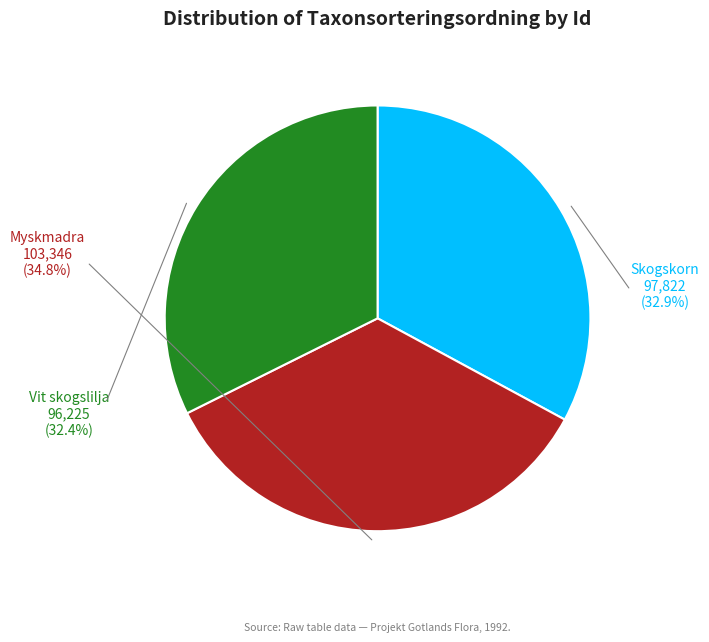

What is the largest slice in the pie chart?

Myskmadra (106408955)